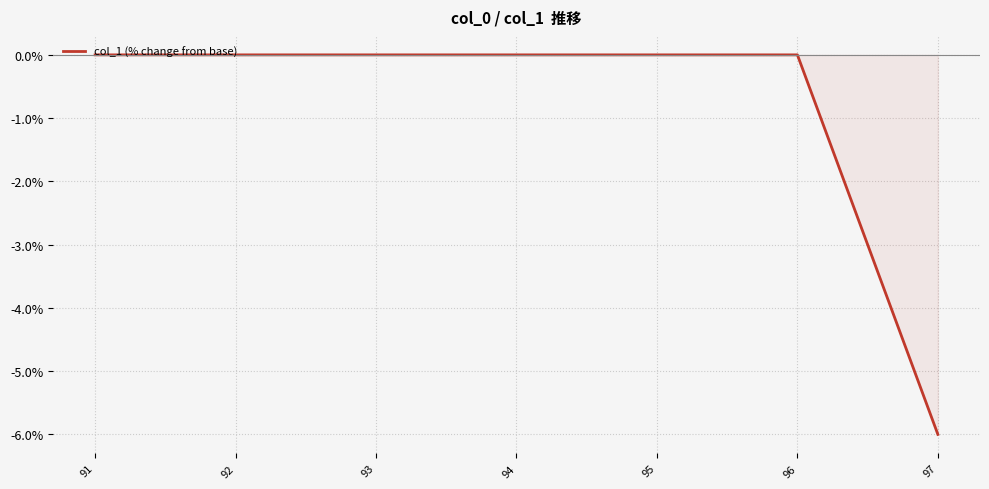

Reading left to right, list all the values displayed in this chart.

0	0	0	0	0	0	-6